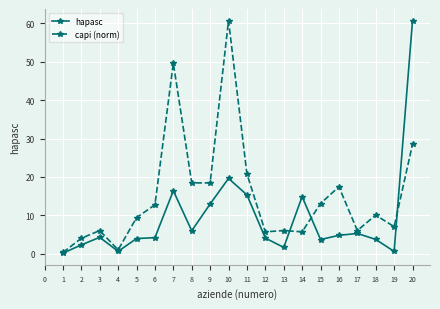

Which series ends up on top after the final intersection of capi (norm) and hapasc?

hapasc